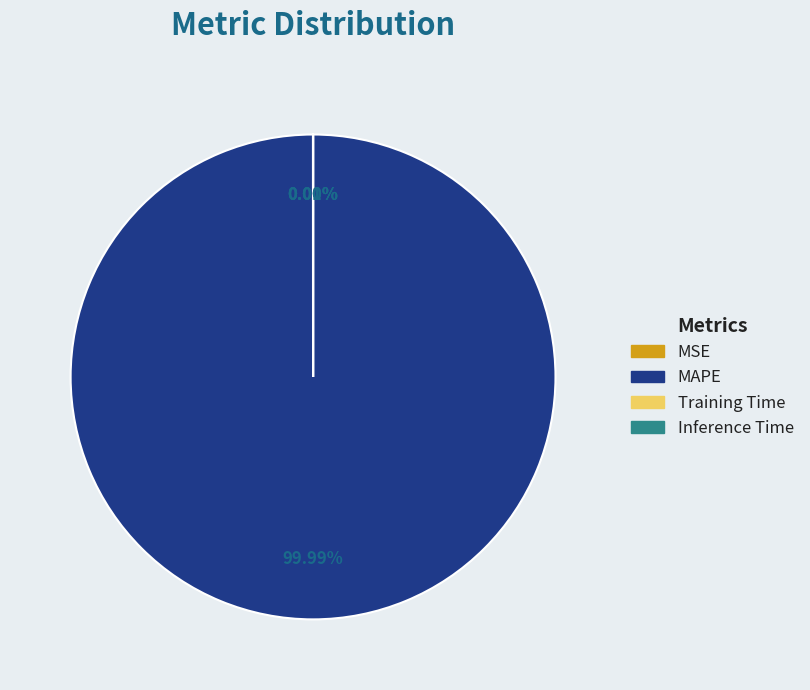

Does any single category account for the majority?

Yes